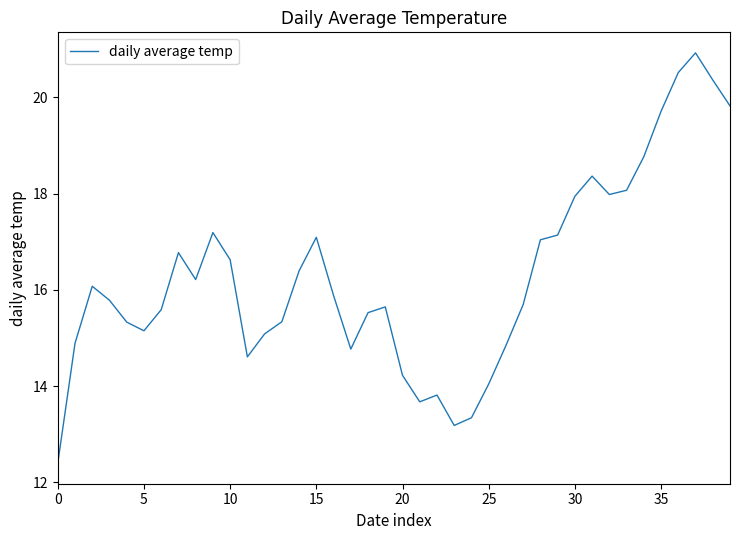

What is the minimum value shown in the chart?

12.4